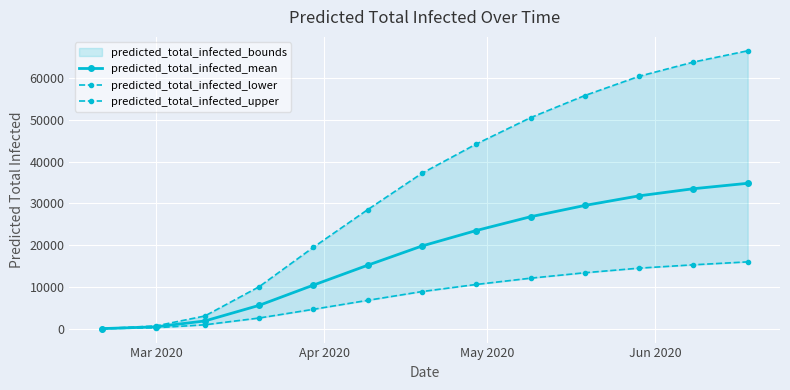

What is the maximum value for predicted_total_infected_mean?

34800